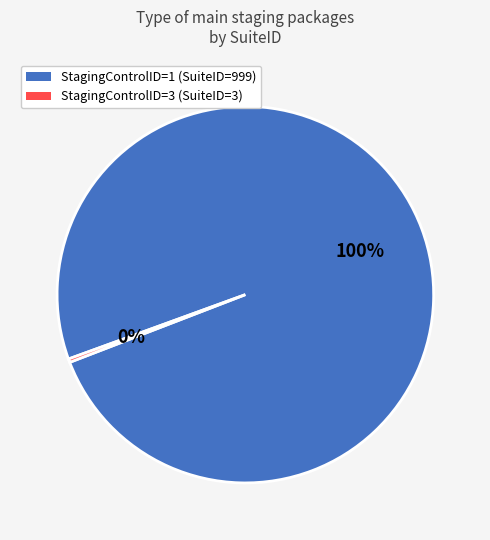

Is the sum of StagingControlID=1 (SuiteID=999) and StagingControlID=3 (SuiteID=3) greater than half?

Yes